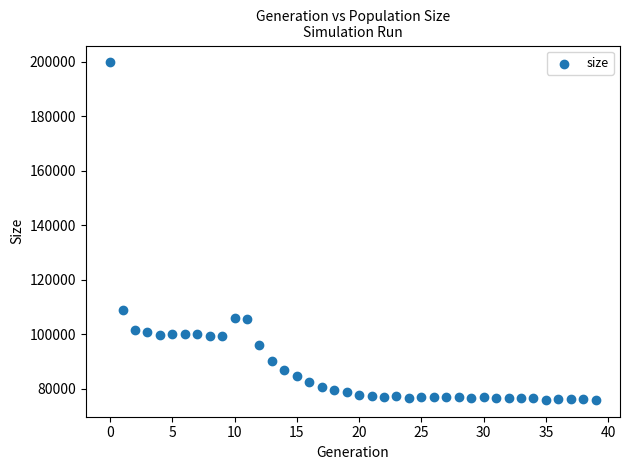

What Y value in the scatter plot is closest to 137855?

108941